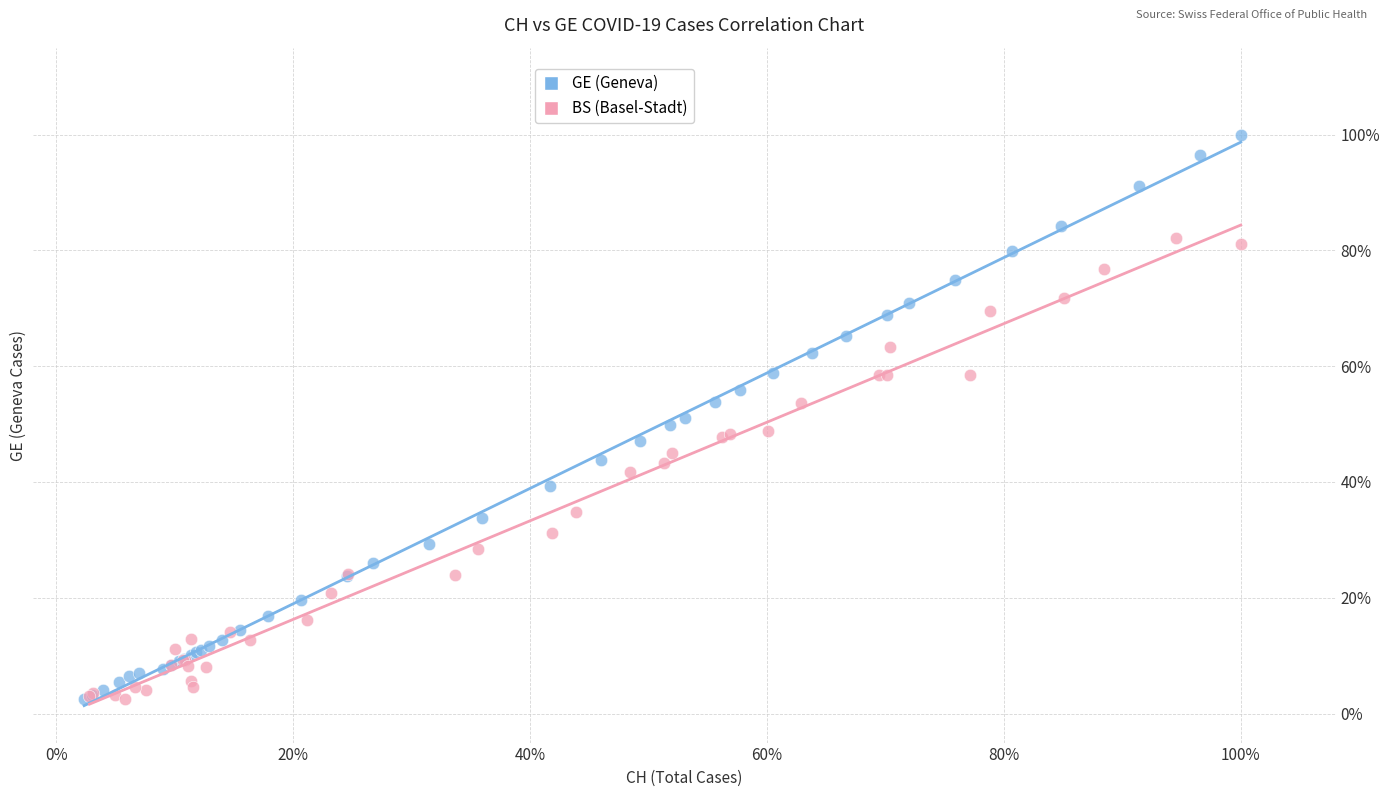

What are all the series names shown in the legend?

GE (Geneva), BS (Basel-Stadt)